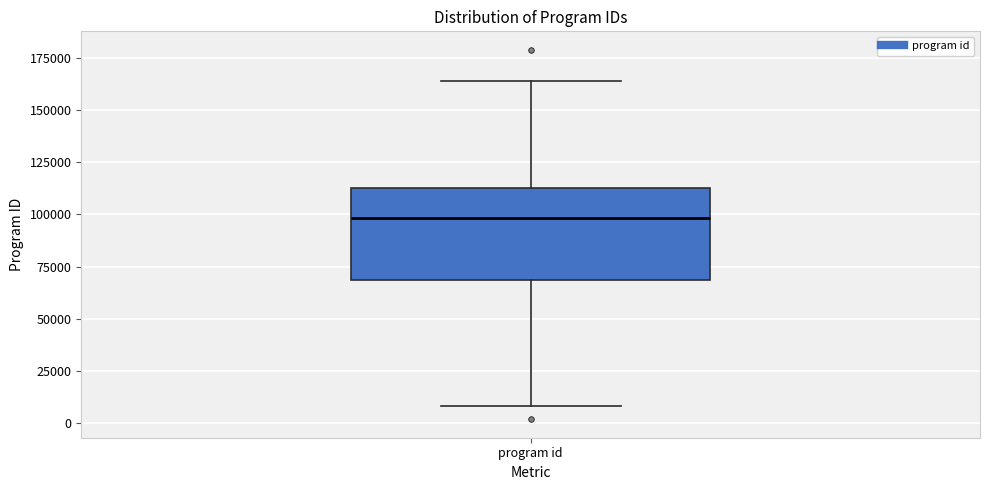

Read this box plot against the y-axis: the position of the median line, the range covered by the box, and the ends of both whiskers. The values are not printed on the chart, so give them approximately, as read against the axis.

median 100000, box 70000 to 115000, whiskers 10000 to 165000